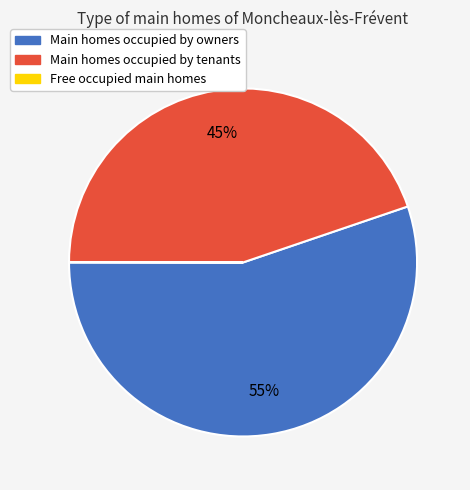

True or false: Main homes occupied by owners accounts for 55% of the total.

True